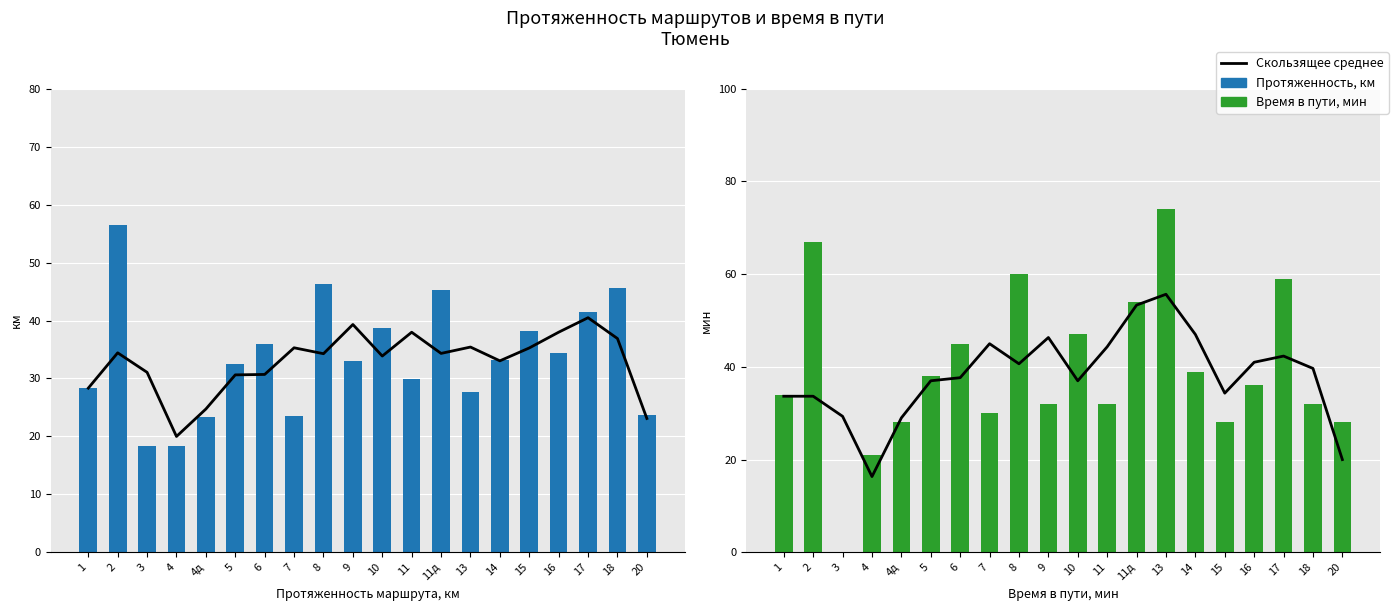

What is the difference between the second highest and minimum values in the Протяженность маршрута, км series?

28.0